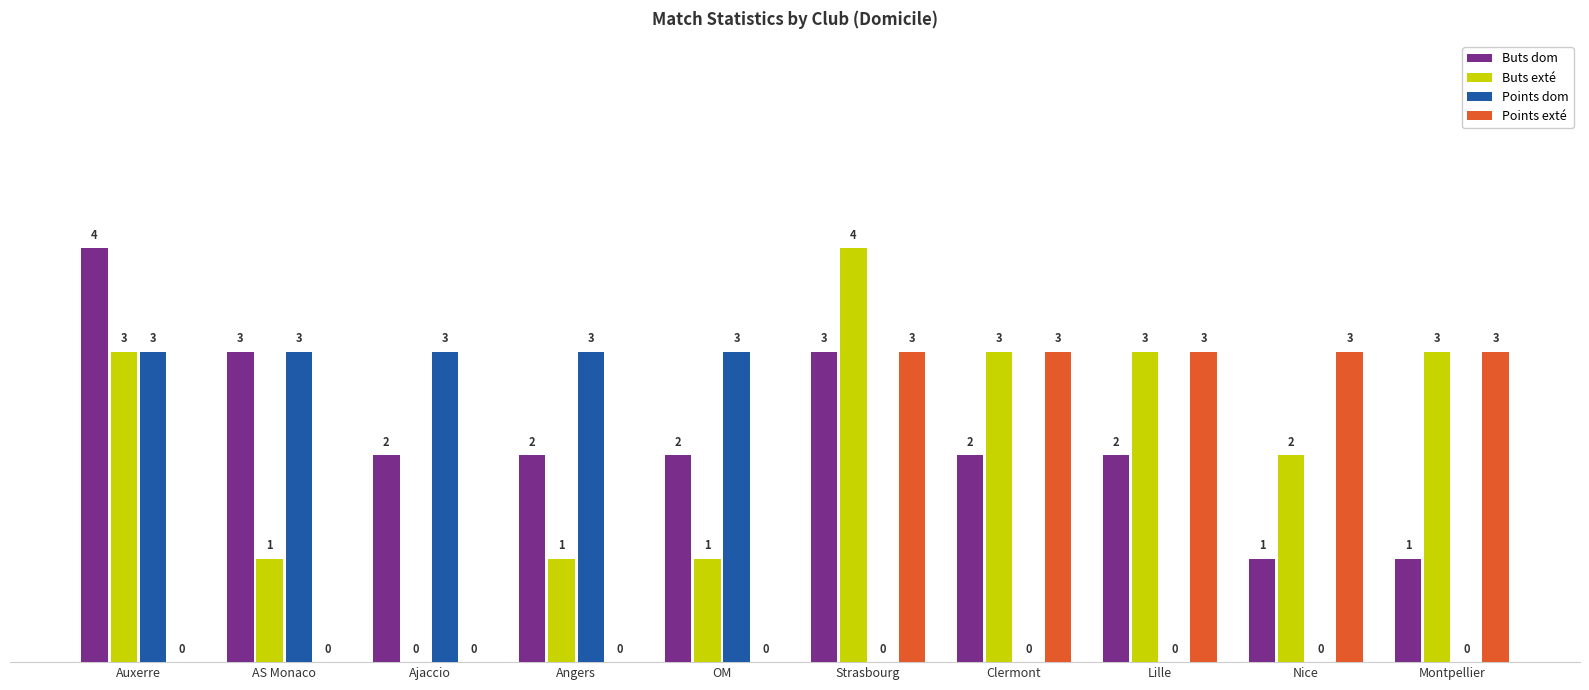

What is the average value of the Points exté series?

2